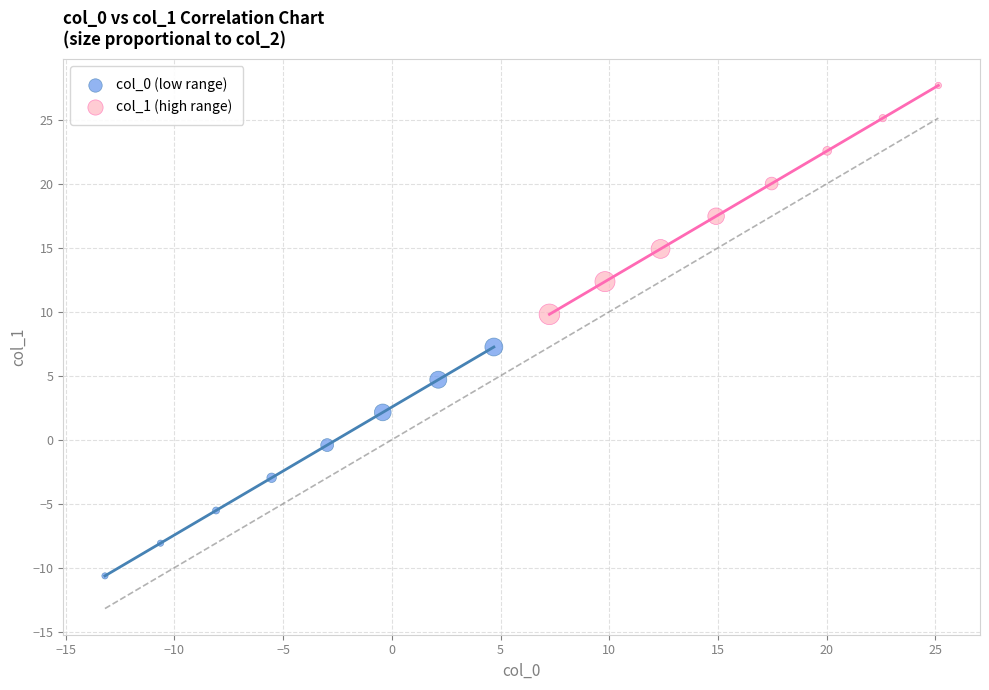

Which series has the widest spread of Y values?

col_1 (high range)